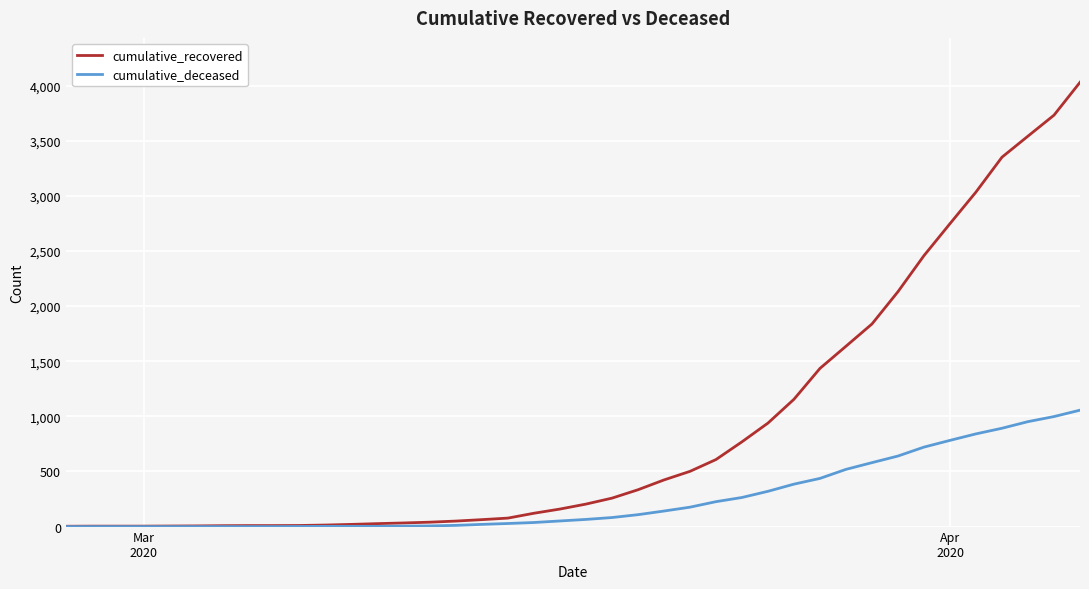

What is the maximum value for cumulative_deceased?

1056